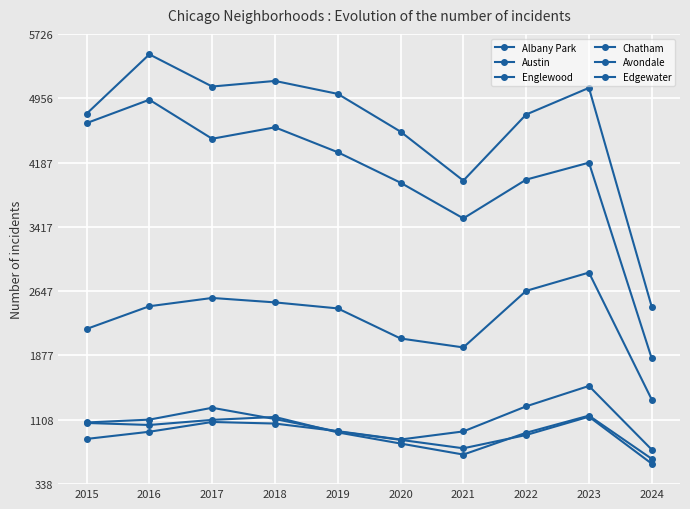

Does the chart display data point markers on the line(s)?

Yes